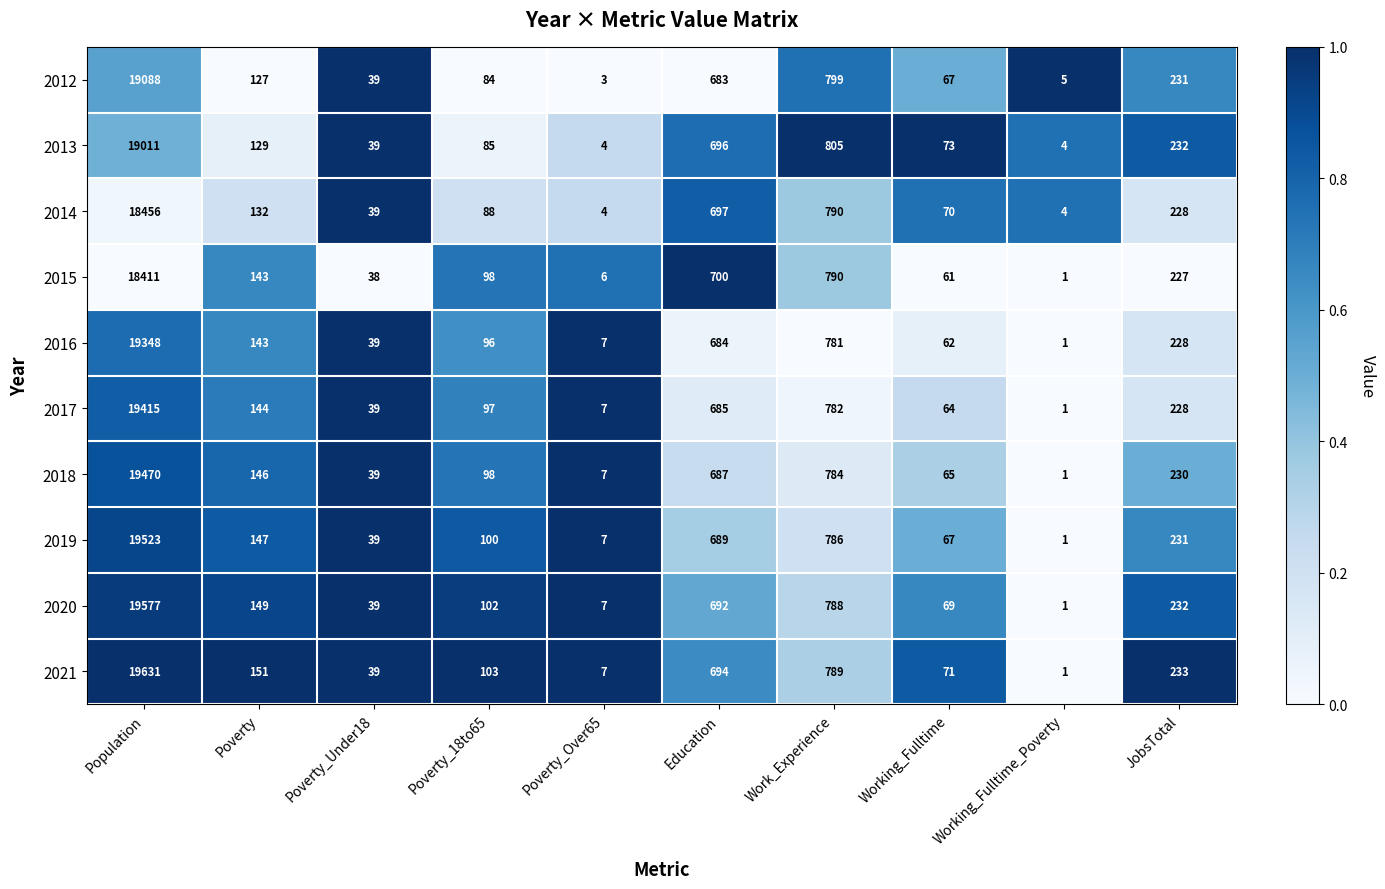

What is the difference between the 2012 values at Population and Working_Fulltime_Poverty?

19083